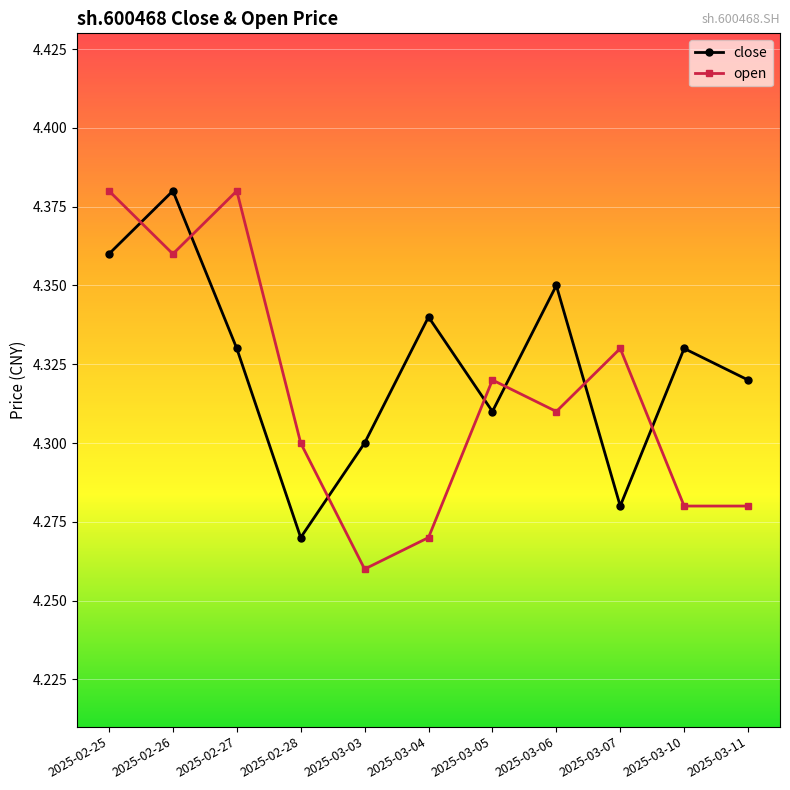

True or false: close has more than 2 interior local peaks.

True